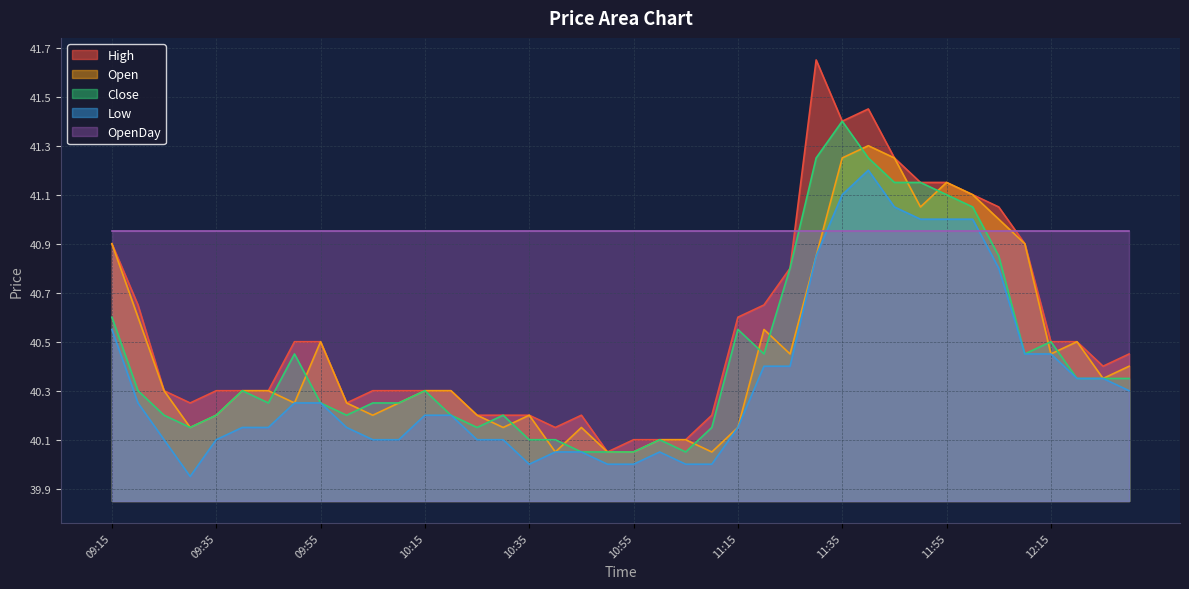

How many interior local peaks does the Open series have?

7